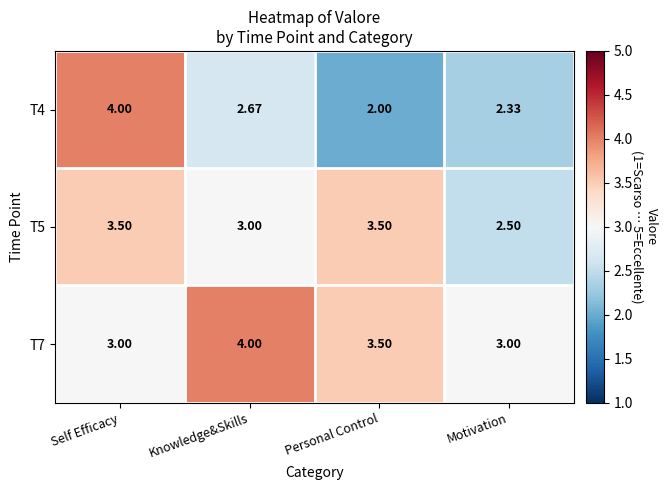

At which category is the sum across all series the highest?

Self Efficacy